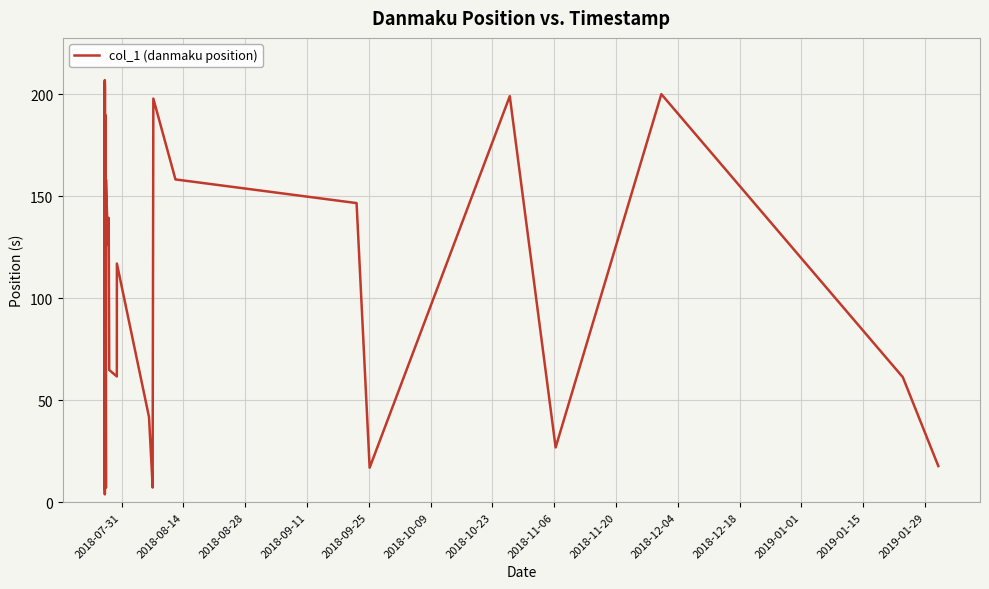

What is the maximum value shown in the chart?

207.0